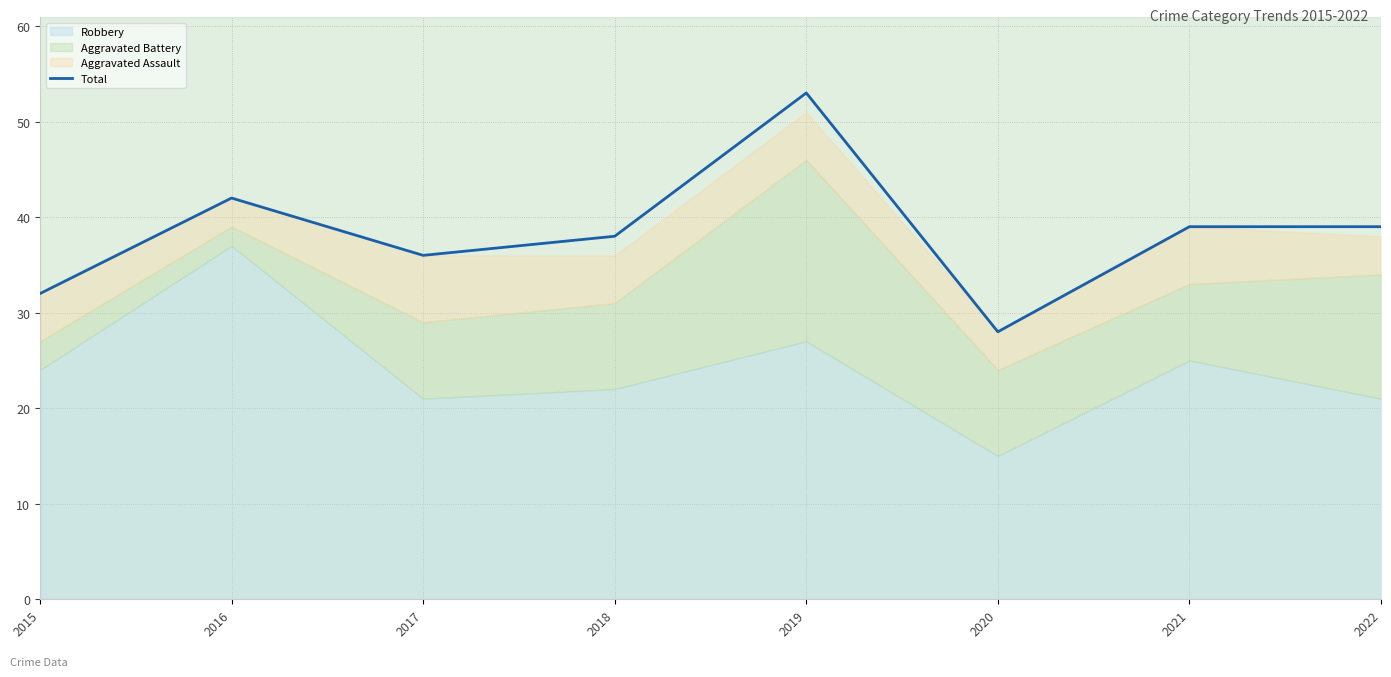

Count the number of values greater than 39.

2